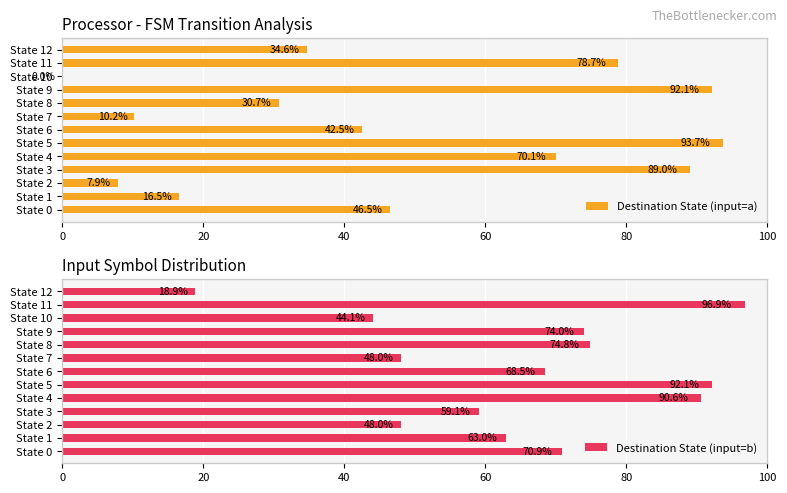

What is the sum of the Destination State (input=a) values at State 1 and State 5?

110.2